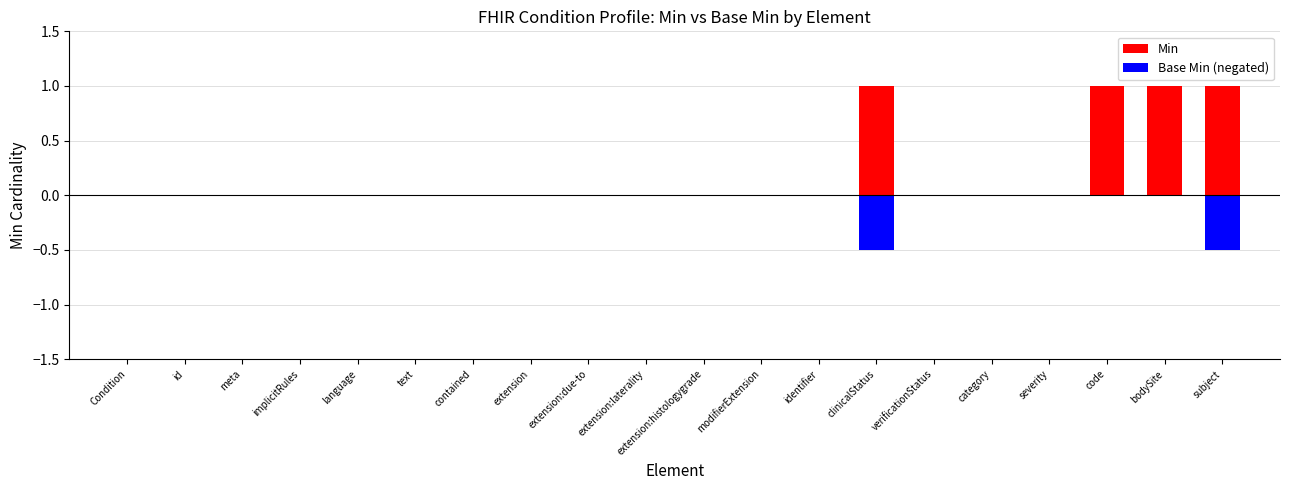

Which series has the widest spread of values?

Min